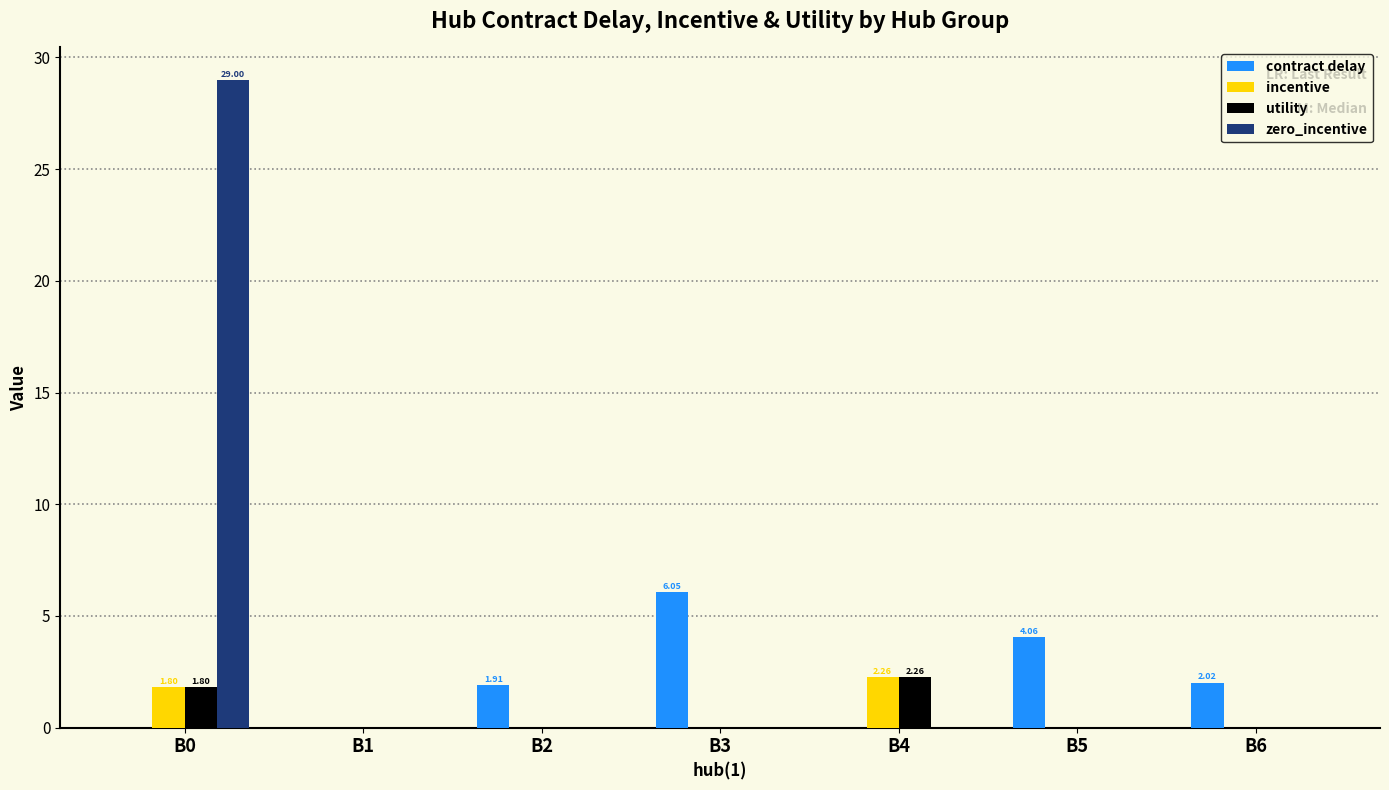

How many groups of bars are there?

7